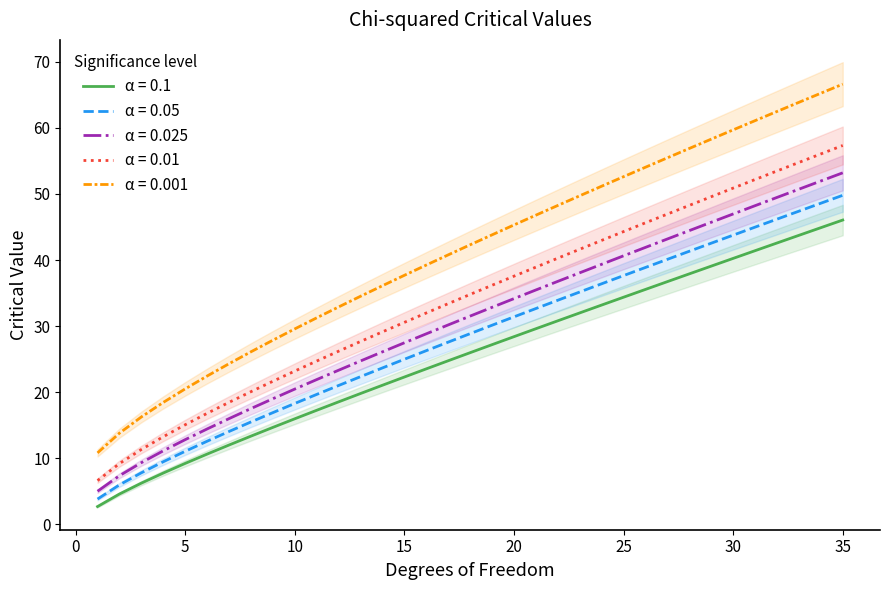

Count the number of categories in the chart.

35